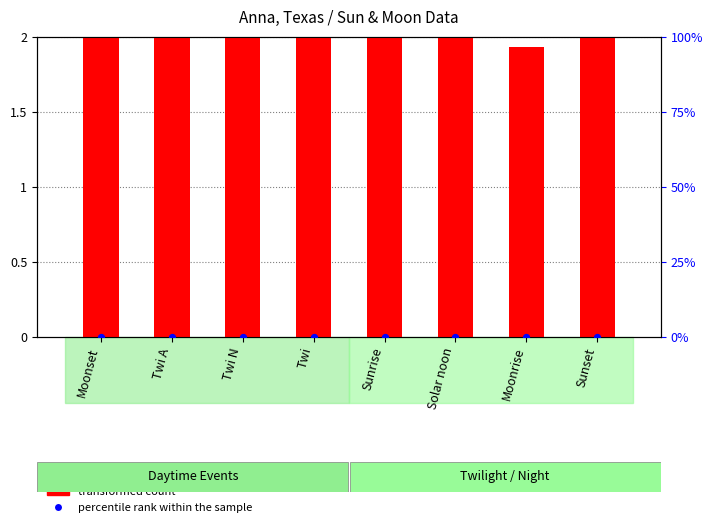

Is the value of percentile rank within the sample at Twi A greater than the value of transformed count at Solar noon?

No